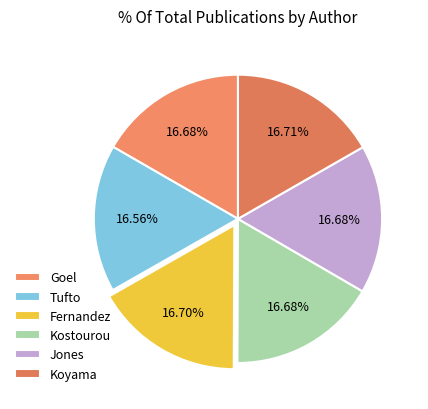

To the nearest percent, what is the combined percentage of Tufto and Fernandez?

33%